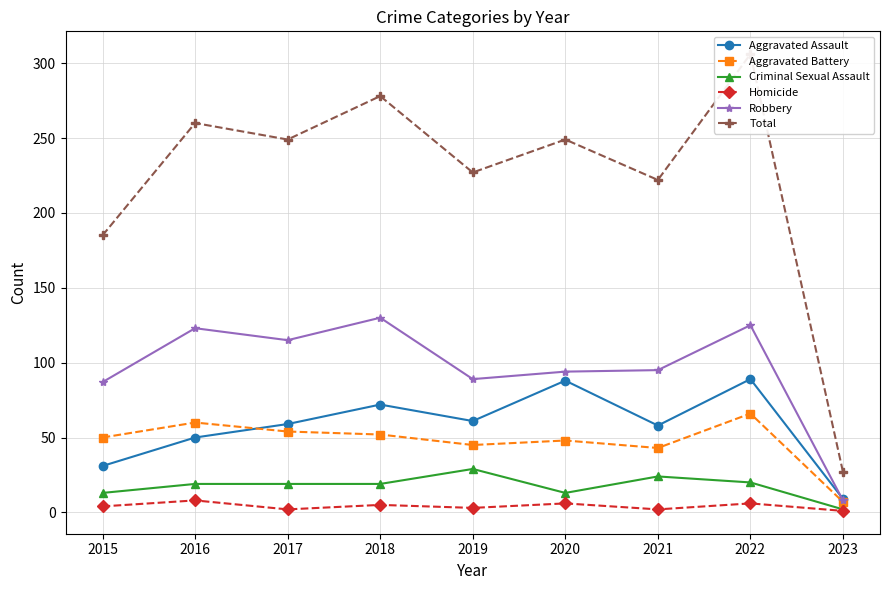

Which series has the largest range (max minus min)?

Total